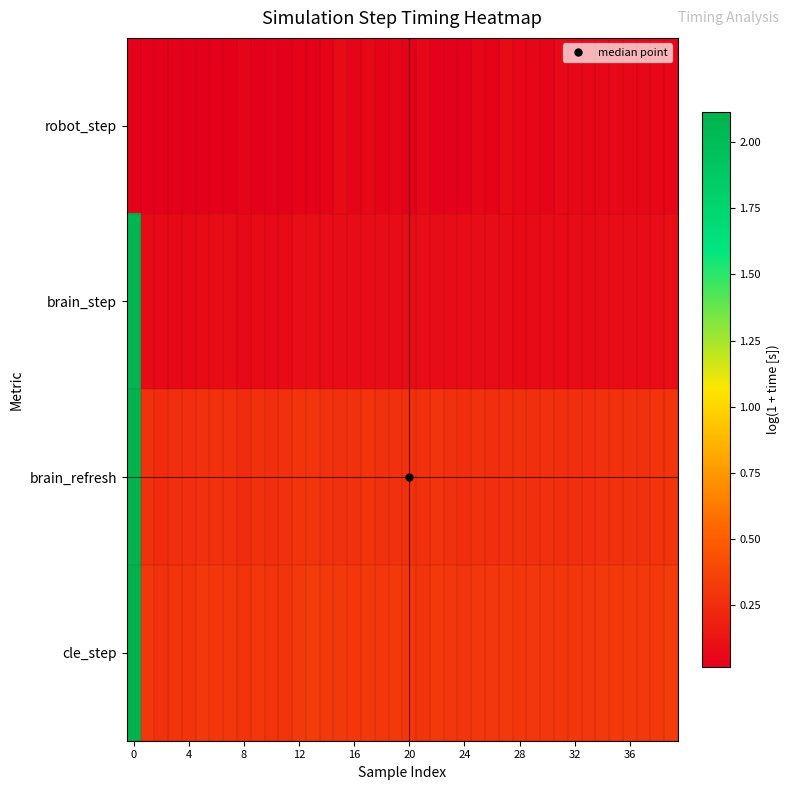

Count the number of data series in this chart.

4